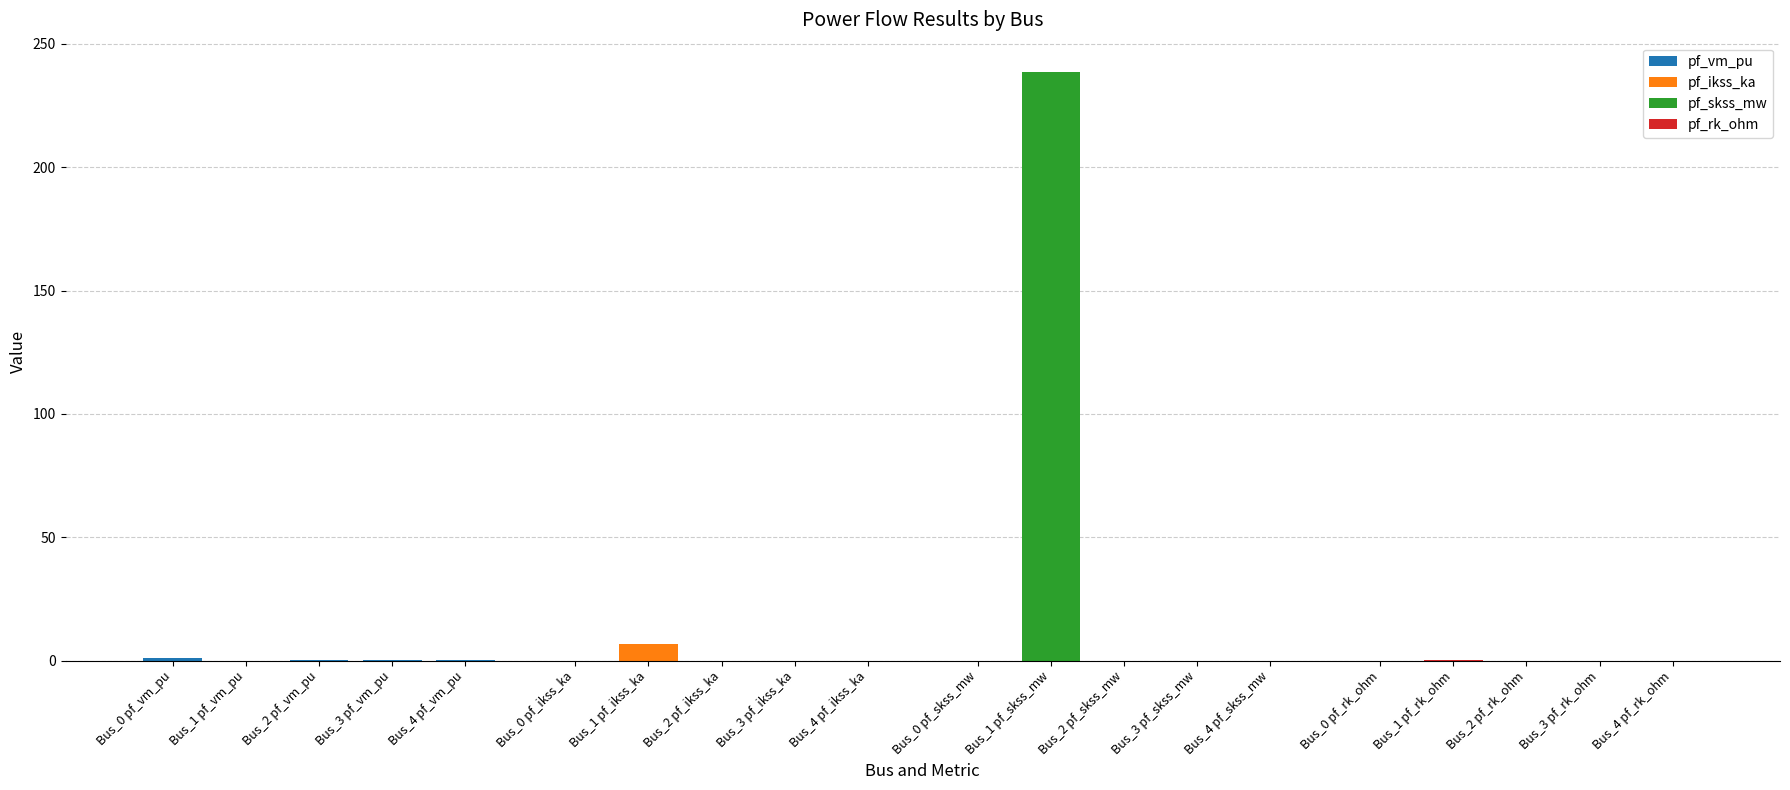

What is the greatest value displayed?

238.6